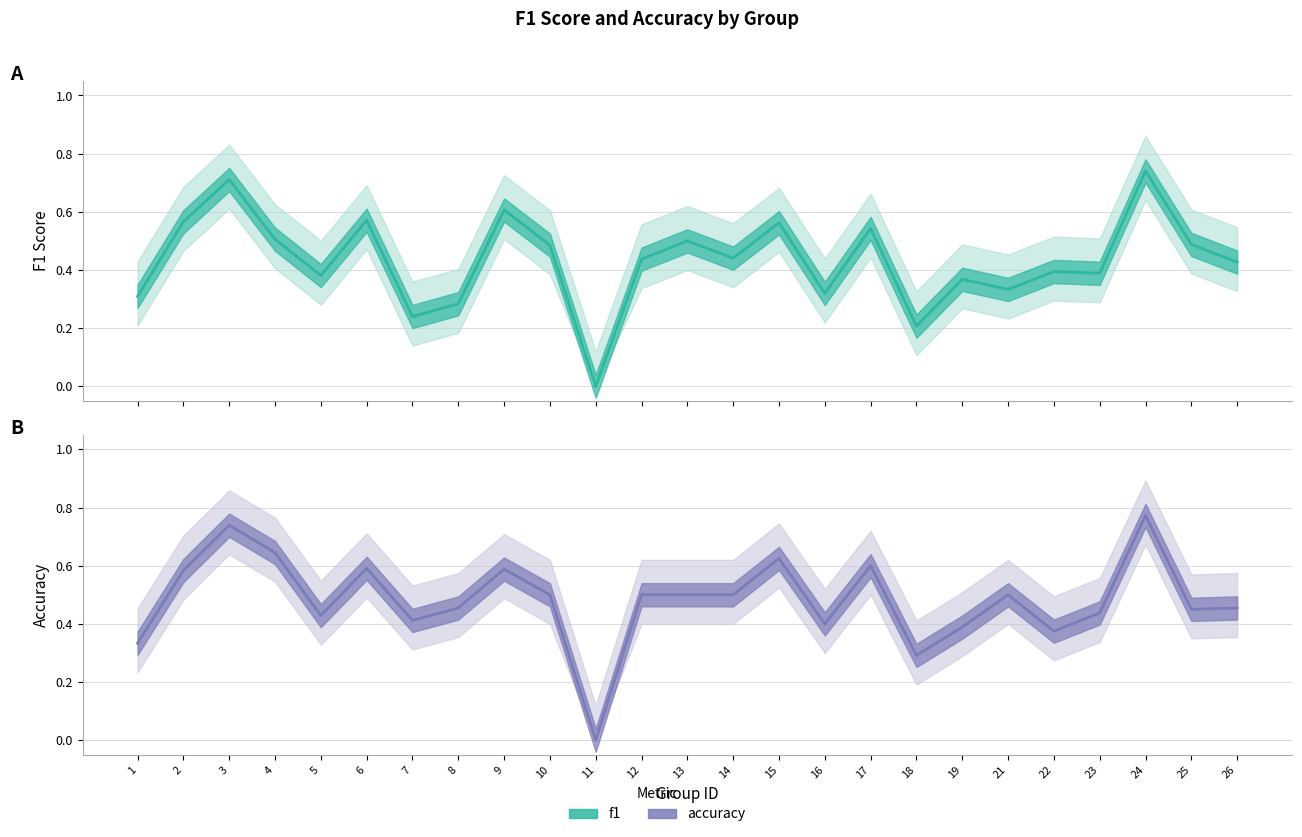

Which series ends up on top after the final intersection of accuracy and f1?

accuracy